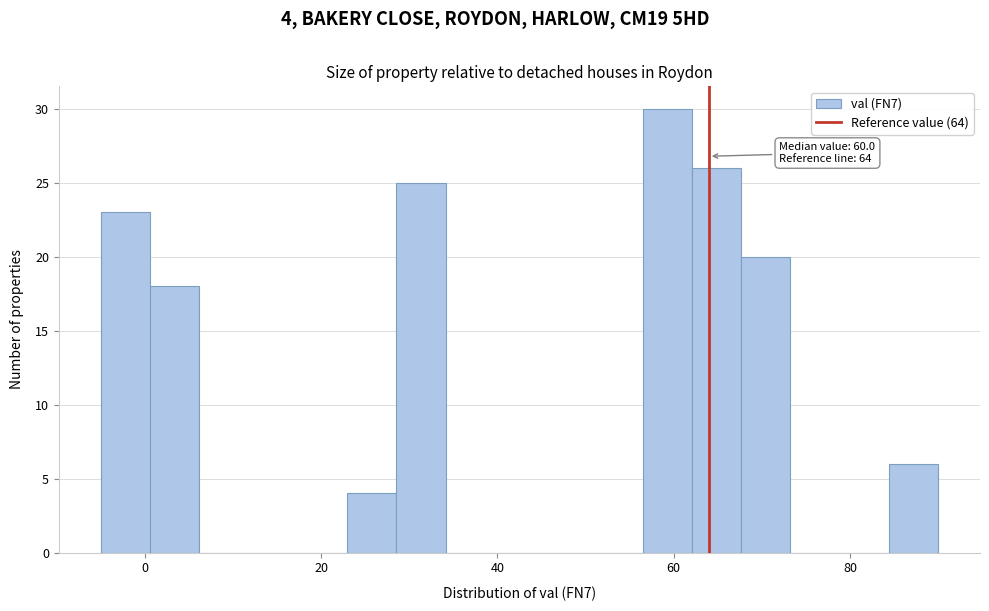

Around what value on the x-axis is the tallest bar? Give the approximate position of its centre, as read against the axis.

60